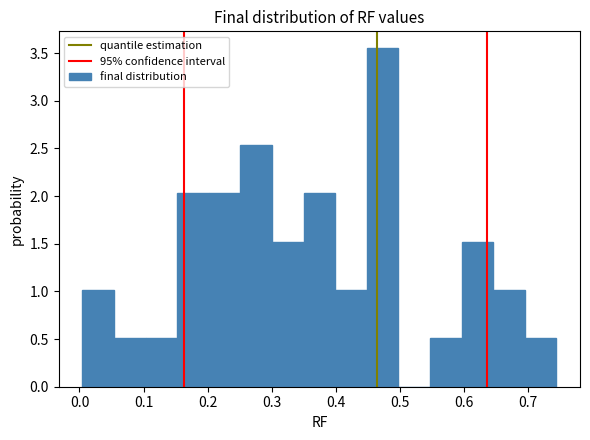

What is the height of the bar covering 0.20 to 0.25 on the x-axis? Neither the bar edges nor the heights are printed on the chart, so give them approximately, as read against the axes.

2.05